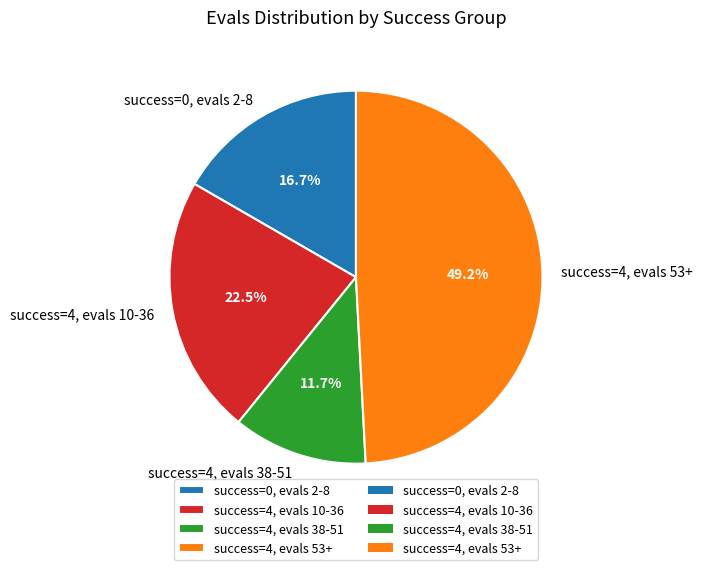

Rank the categories by value from highest to lowest.

success=4, evals 53+, success=4, evals 10-36, success=0, evals 2-8, success=4, evals 38-51